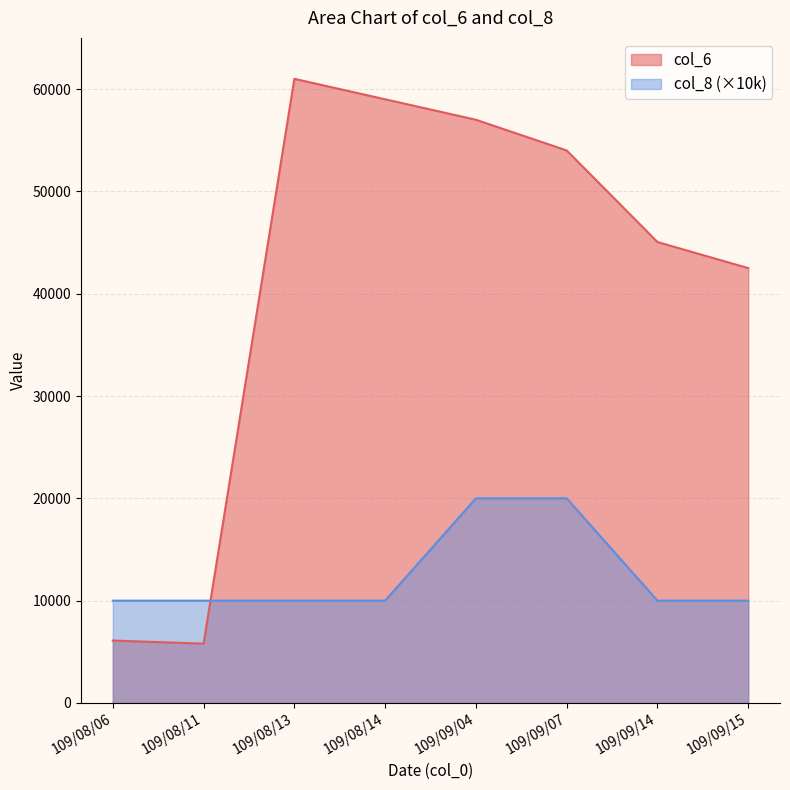

How many lines are shown in the chart?

2